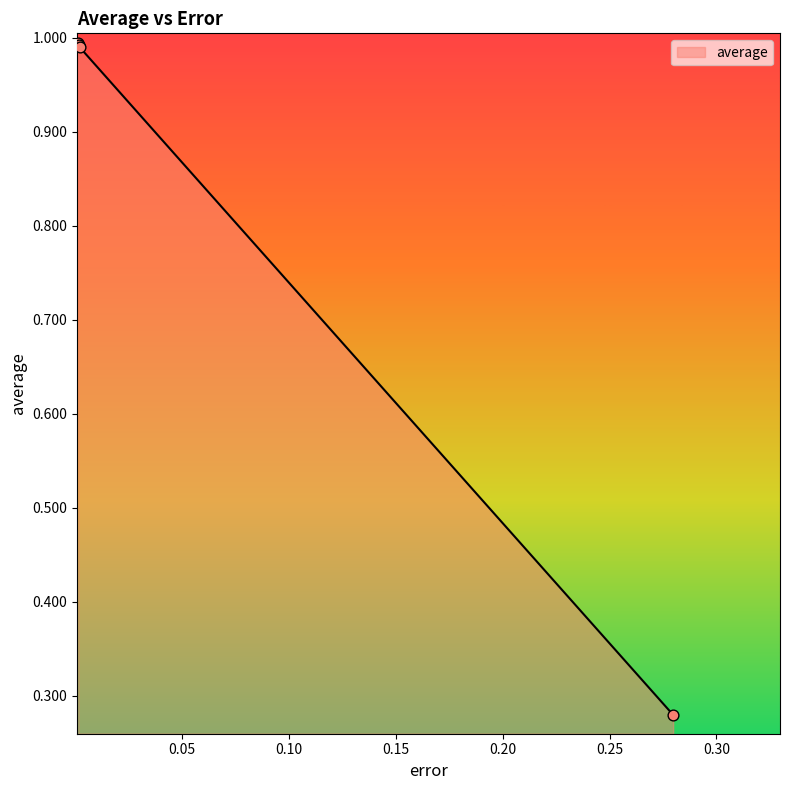

What is the average value?

0.8